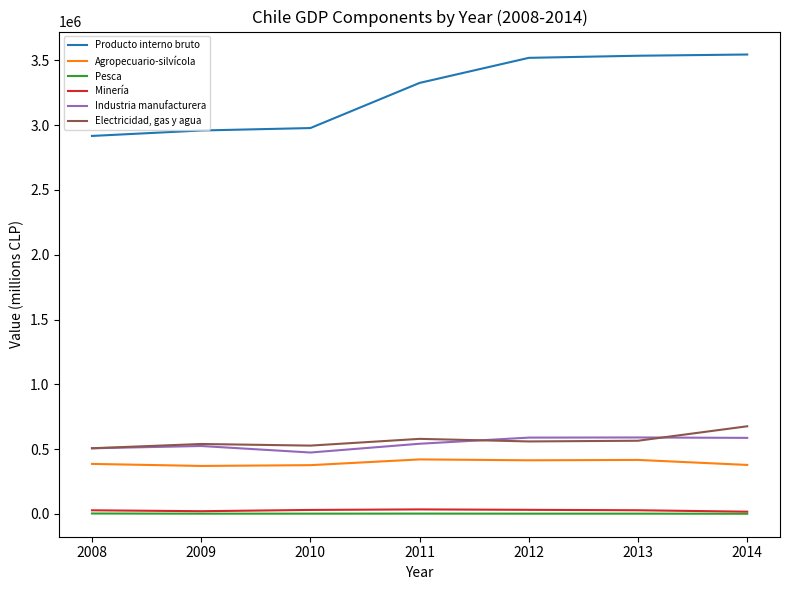

What are all the series names shown in the legend?

Producto interno bruto, Agropecuario-silvícola, Pesca, Minería, Industria manufacturera, Electricidad, gas y agua